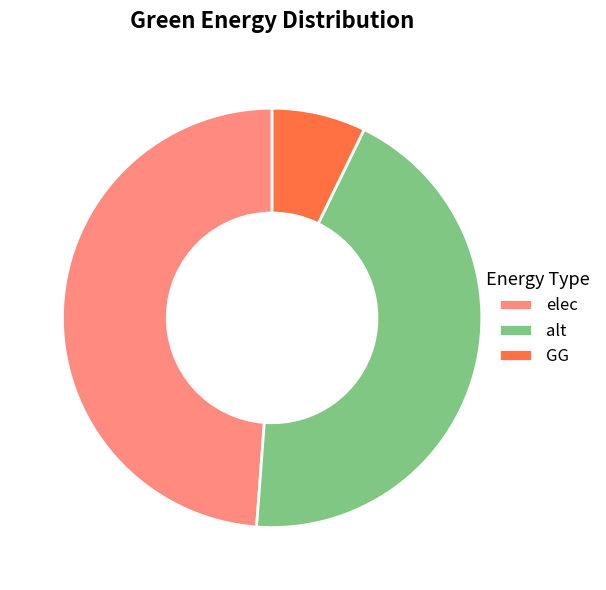

Combined, do GG and elec account for over 50%?

Yes